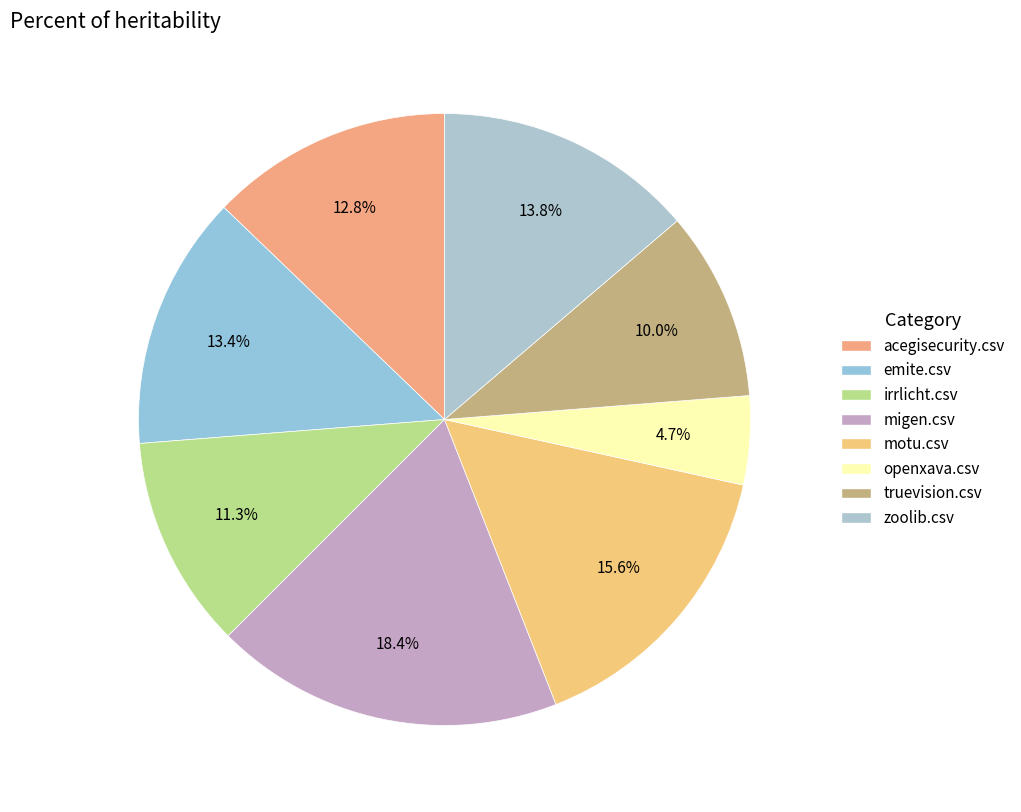

To the nearest percent, what is the combined percentage of truevision.csv and irrlicht.csv?

21%